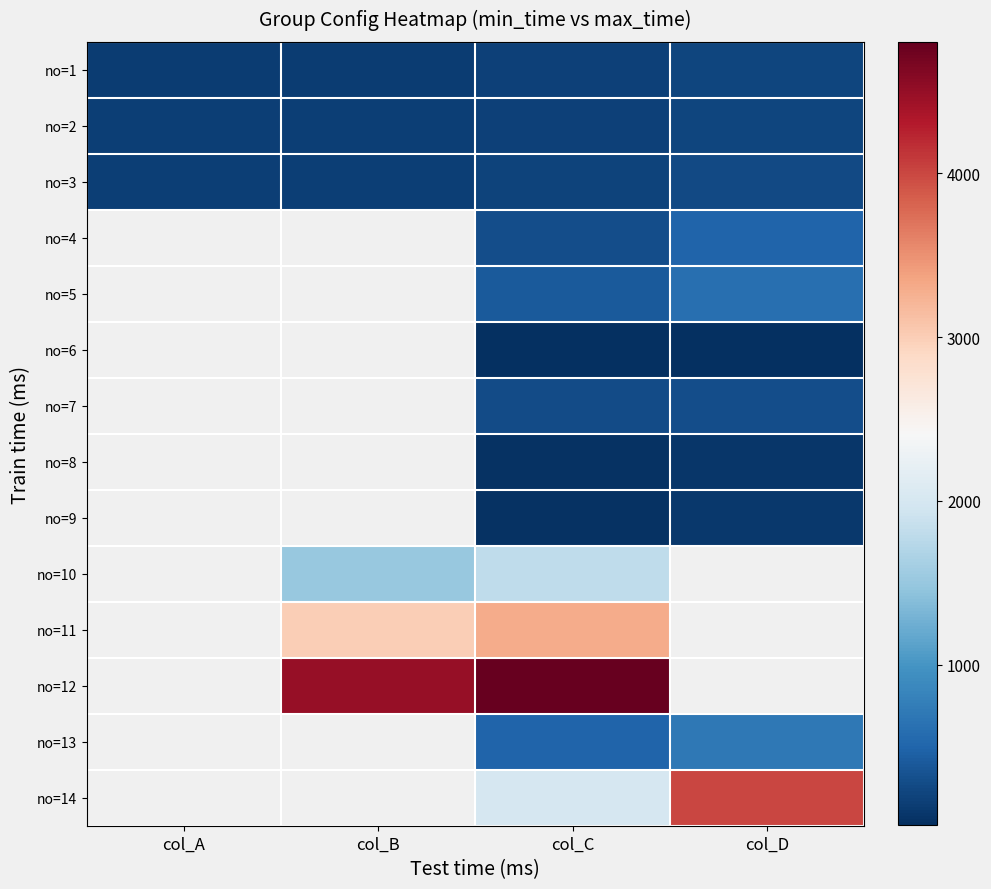

True or false: no=4 has a value of 174.8 at col_D.

False